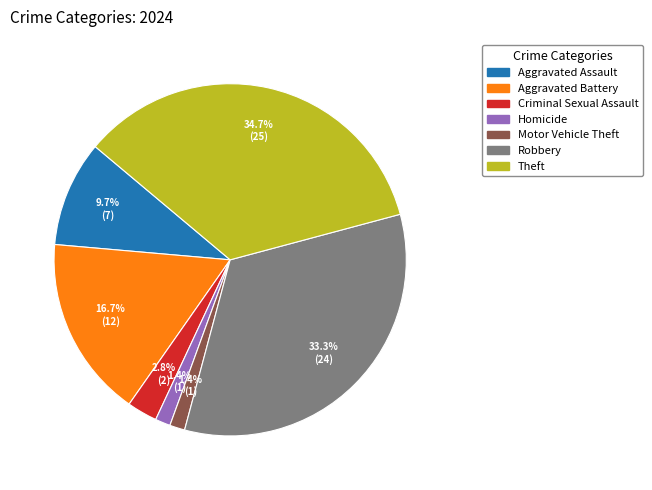

Count the number of slices in the pie.

7